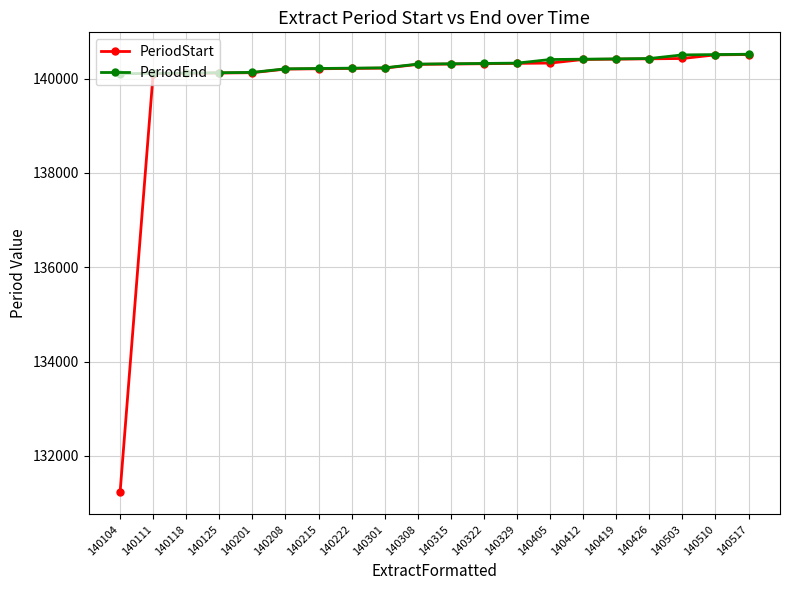

Which series has the largest range (max minus min)?

PeriodStart